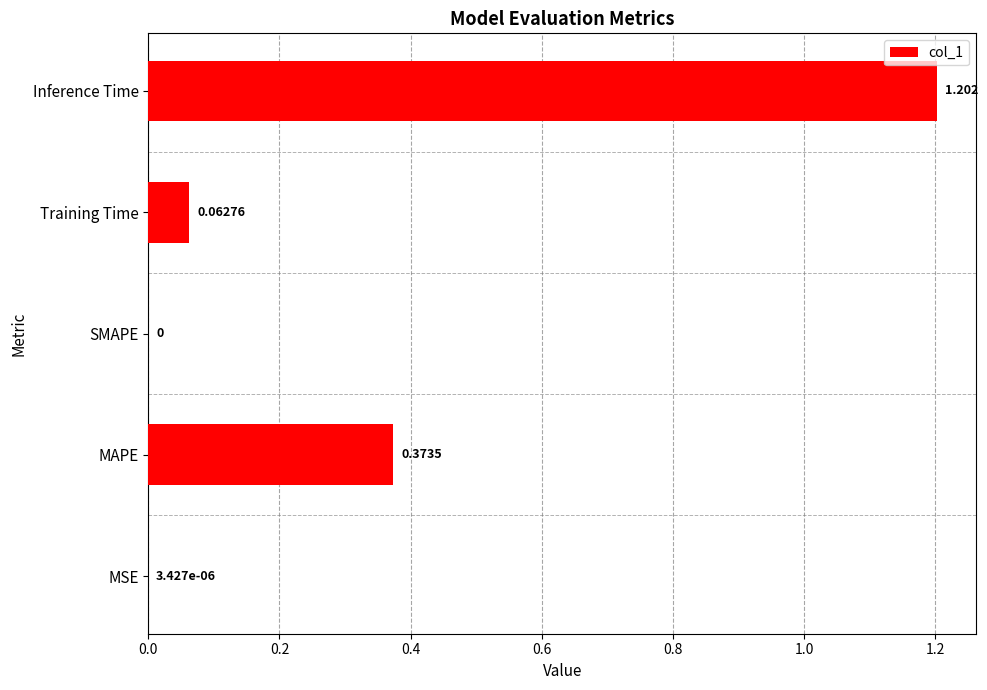

Between Inference Time and SMAPE, which is larger?

Inference Time